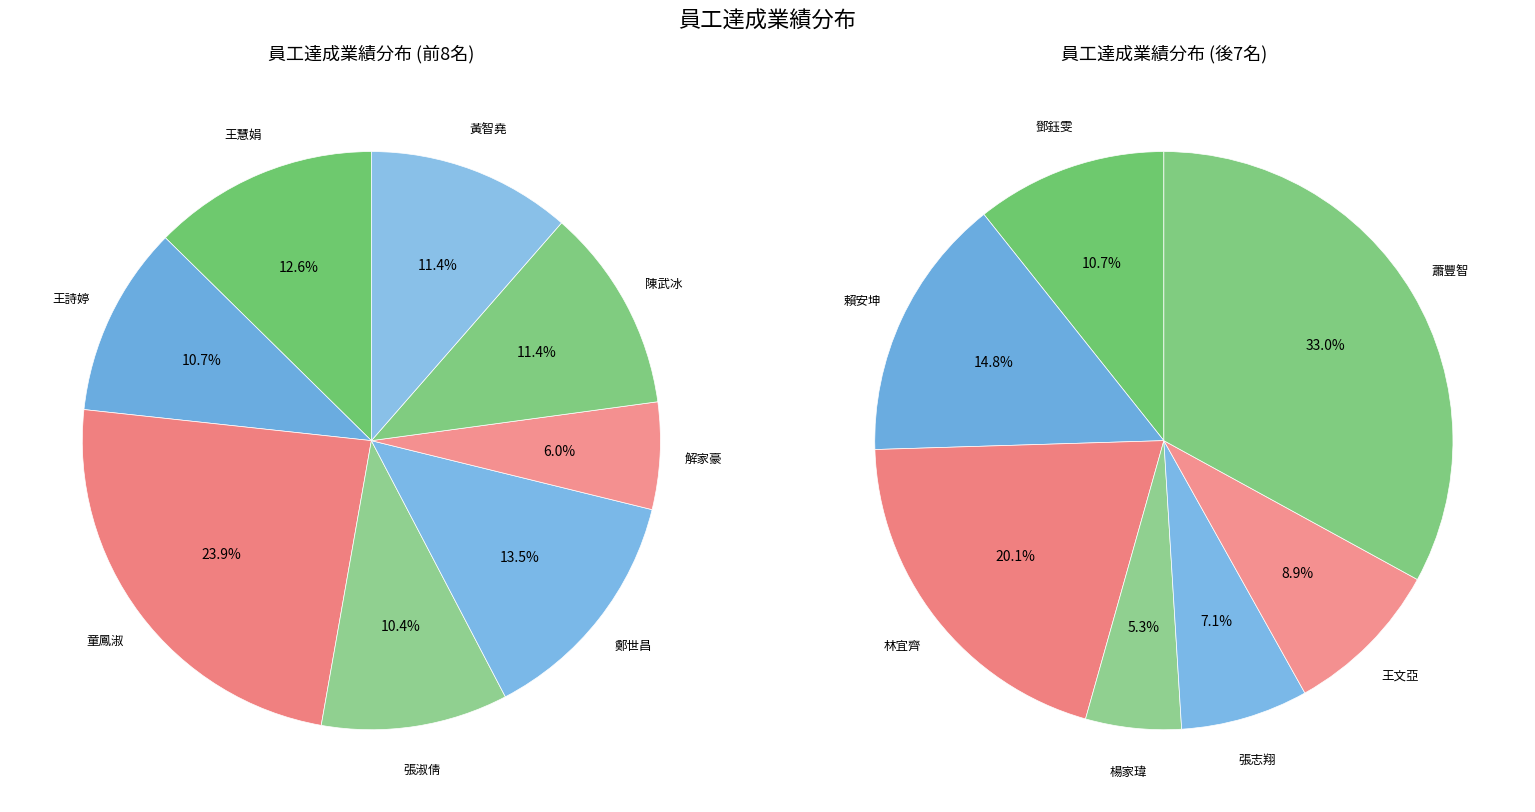

What is the largest slice in the pie chart?

童鳳淑